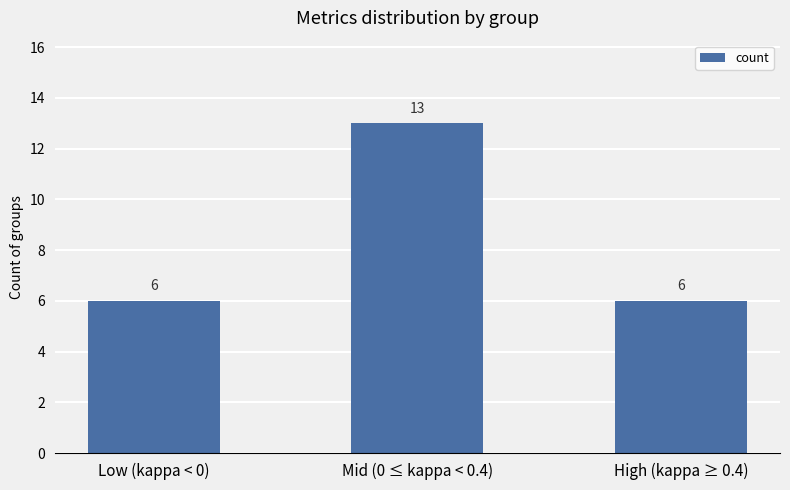

Reading right to left, list all the values displayed in this chart.

High (kappa ≥ 0.4)=6	Mid (0 ≤ kappa < 0.4)=13	Low (kappa < 0)=6